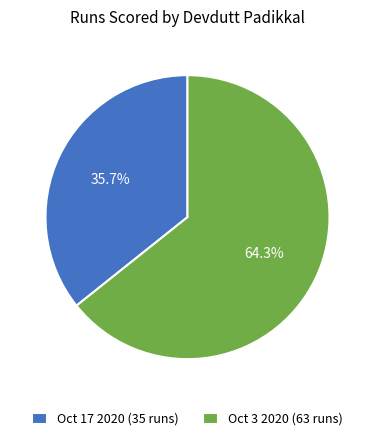

Rank the categories by value from lowest to highest.

Oct 17 2020, Oct 3 2020